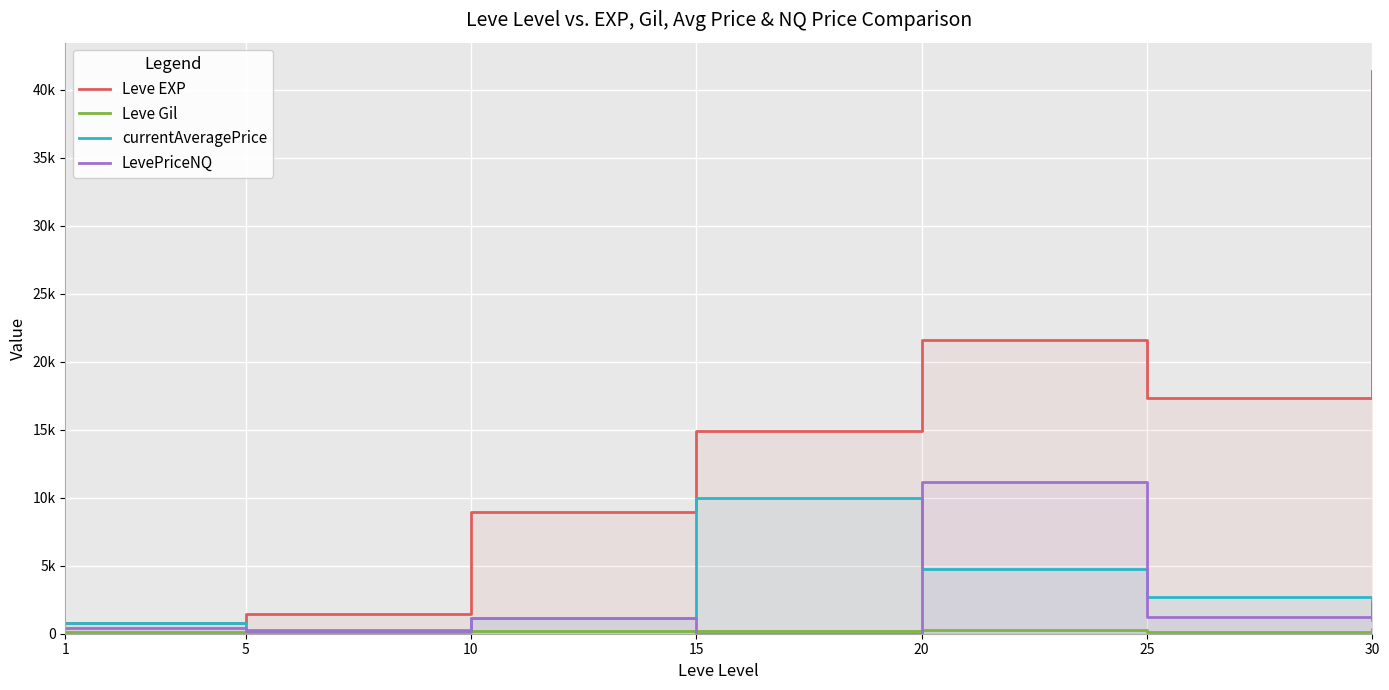

Between 20 and 30, which is larger?

30